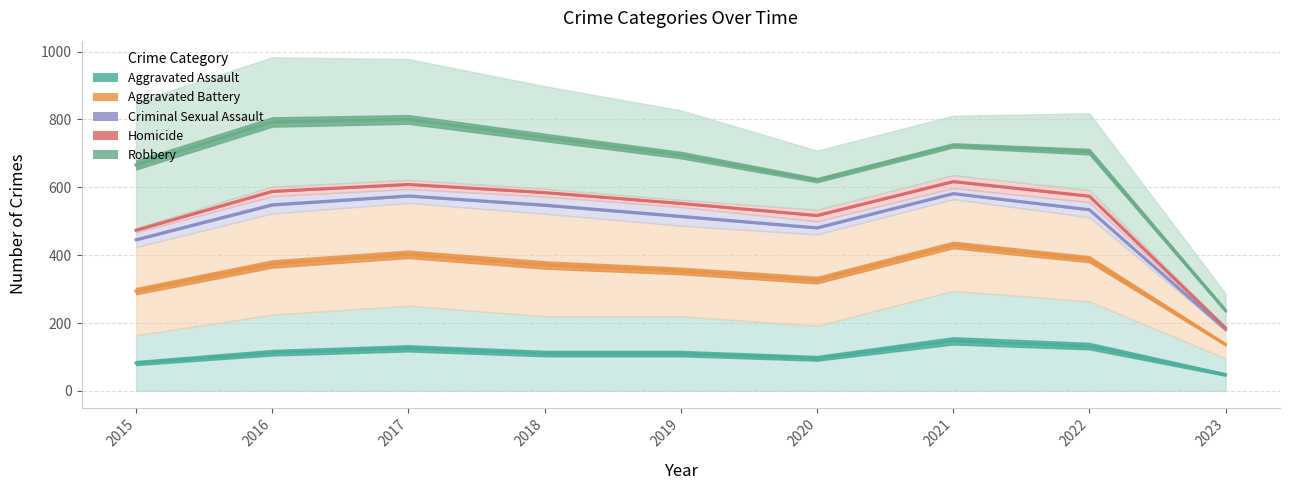

Reading left to right, what are all the values shown in this chart?

Aggravated Assault: 2015=164	2016=225	2017=251	2018=220	2019=220	2020=192	2021=295	2022=264	2023=96
Aggravated Battery: 2015=260	2016=298	2017=303	2018=302	2019=267	2020=269	2021=270	2022=248	2023=82
Criminal Sexual Assault: 2015=43	2016=51	2017=41	2018=51	2019=55	2020=39	2021=33	2022=44	2023=6
Homicide: 2015=13	2016=28	2017=27	2018=23	2019=21	2020=34	2021=38	2022=36	2023=3
Robbery: 2015=372	2016=381	2017=356	2018=302	2019=264	2020=174	2021=175	2022=226	2023=100